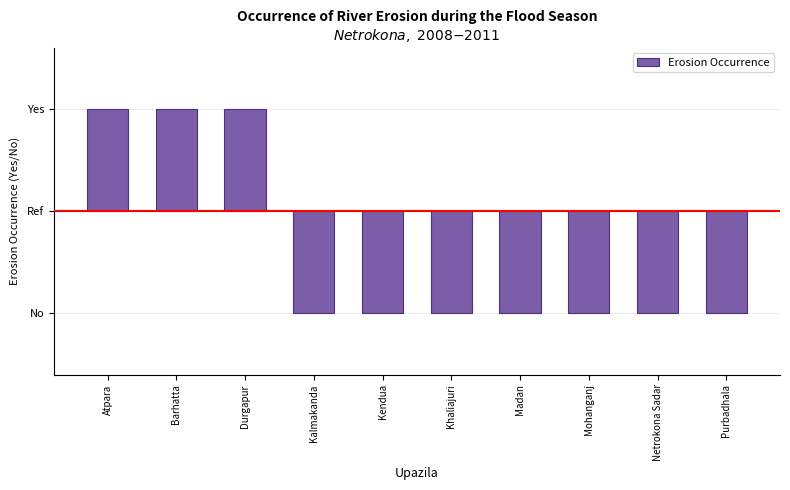

The chart shows a value of -0.5 at Kalmakanda. True or false?

True